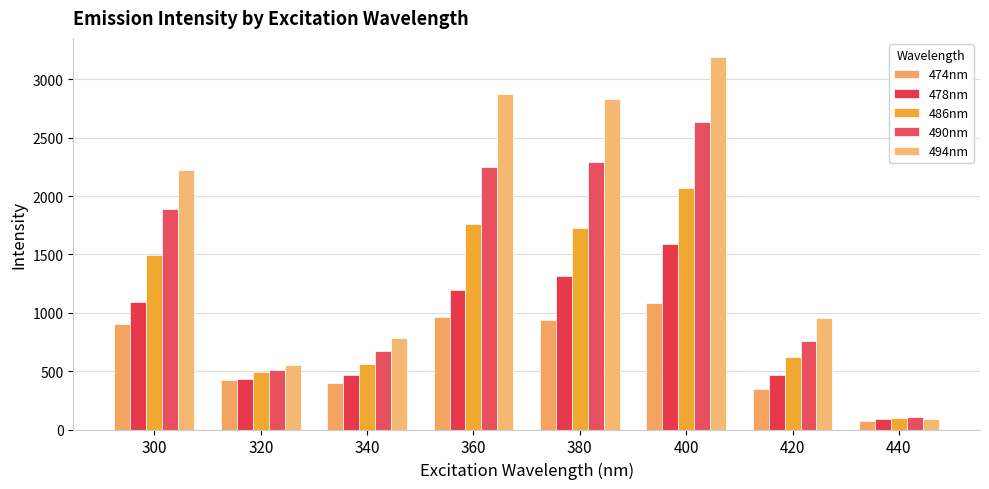

Is it true that 474nm equals 423 at 320?

True